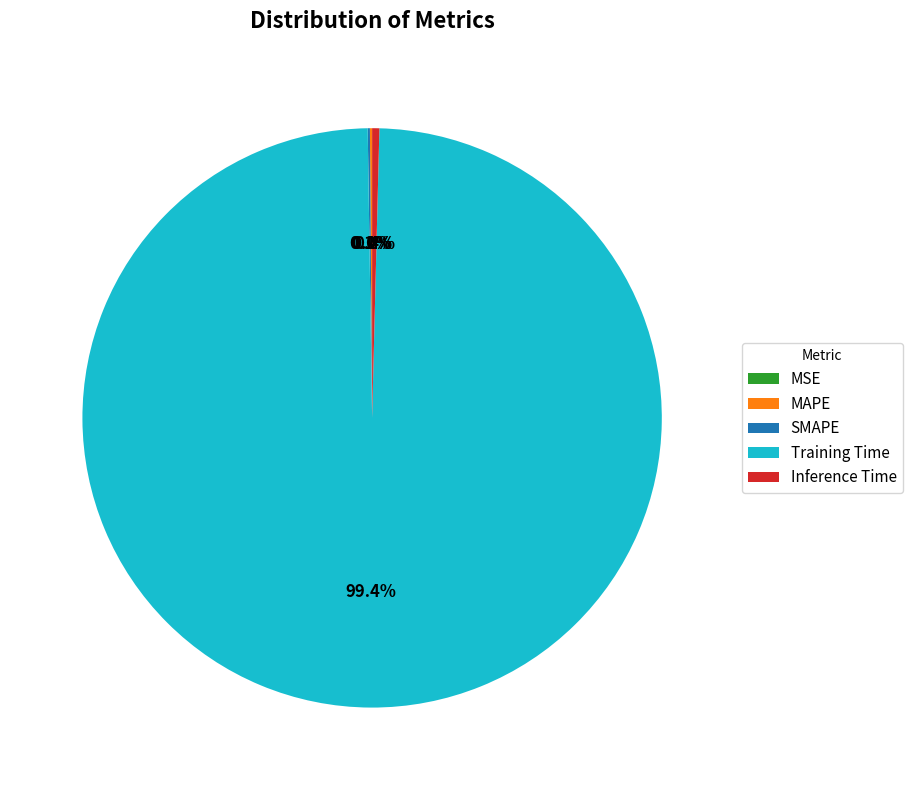

Is there a majority slice in this chart?

Yes